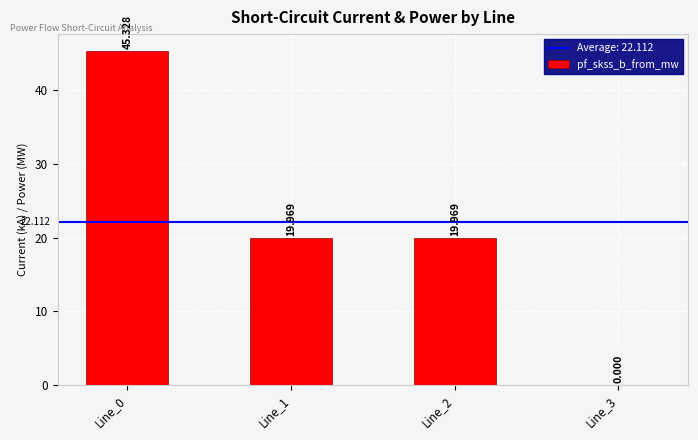

Reading left to right, extract all data points from this chart.

45.3	20.0	20.0	0.0